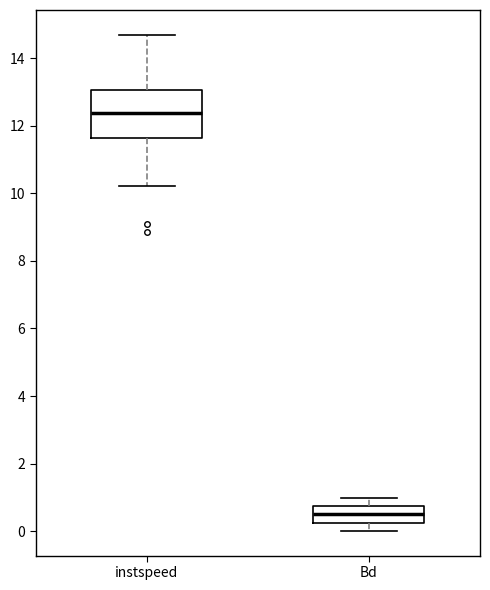

Which box's median line is the highest?

instspeed